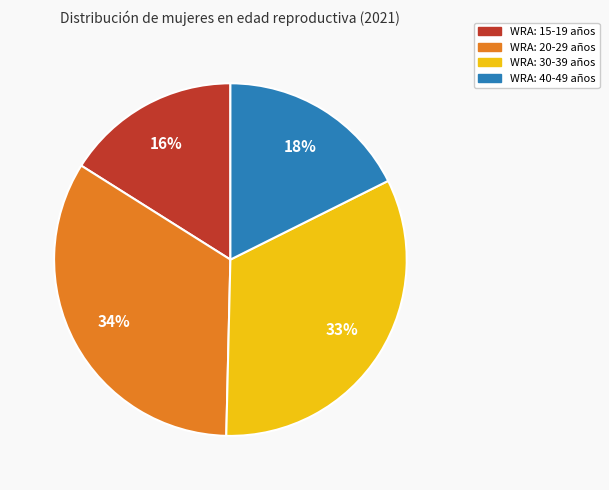

Rank the categories by value from lowest to highest.

WRA: 15-19 años, WRA: 40-49 años, WRA: 30-39 años, WRA: 20-29 años